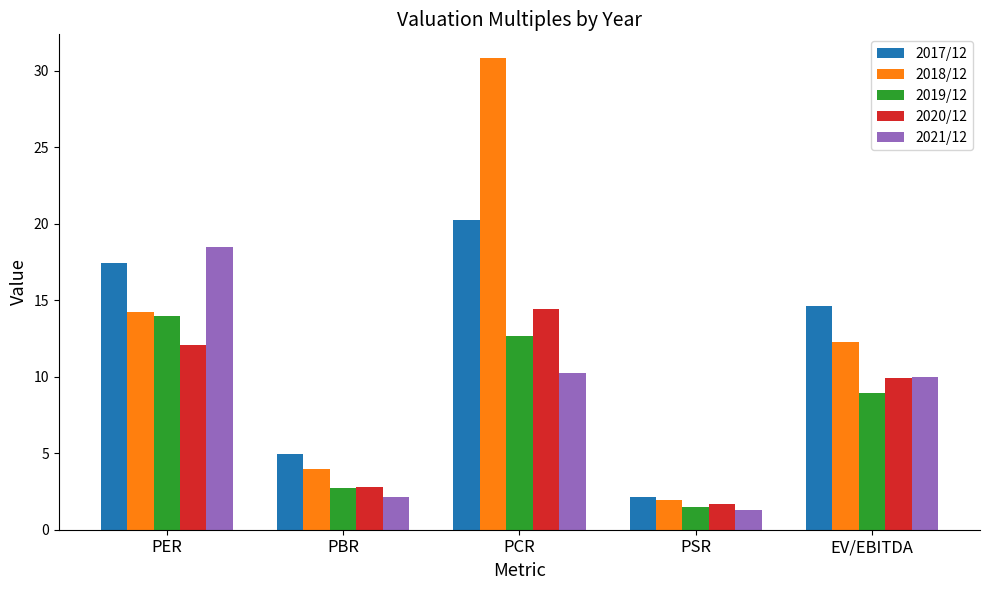

At which label does 2018/12 reach its peak?

PCR